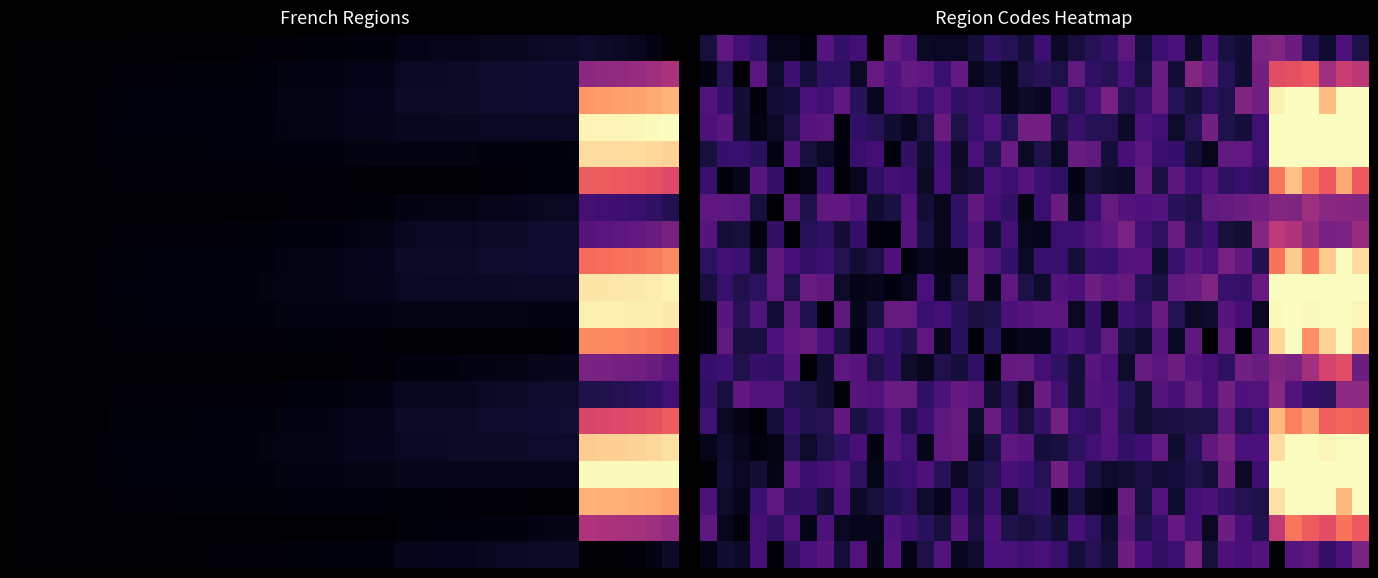

How many distinct data groups are displayed?

20